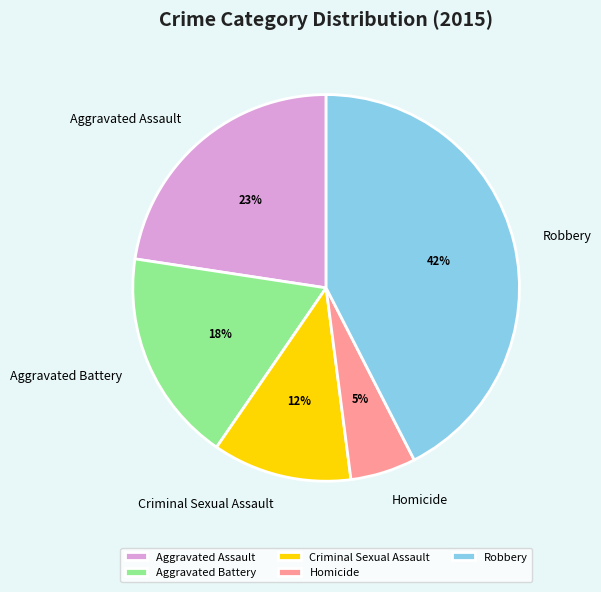

To the nearest percent, what is the combined percentage of Aggravated Assault and Robbery?

65%